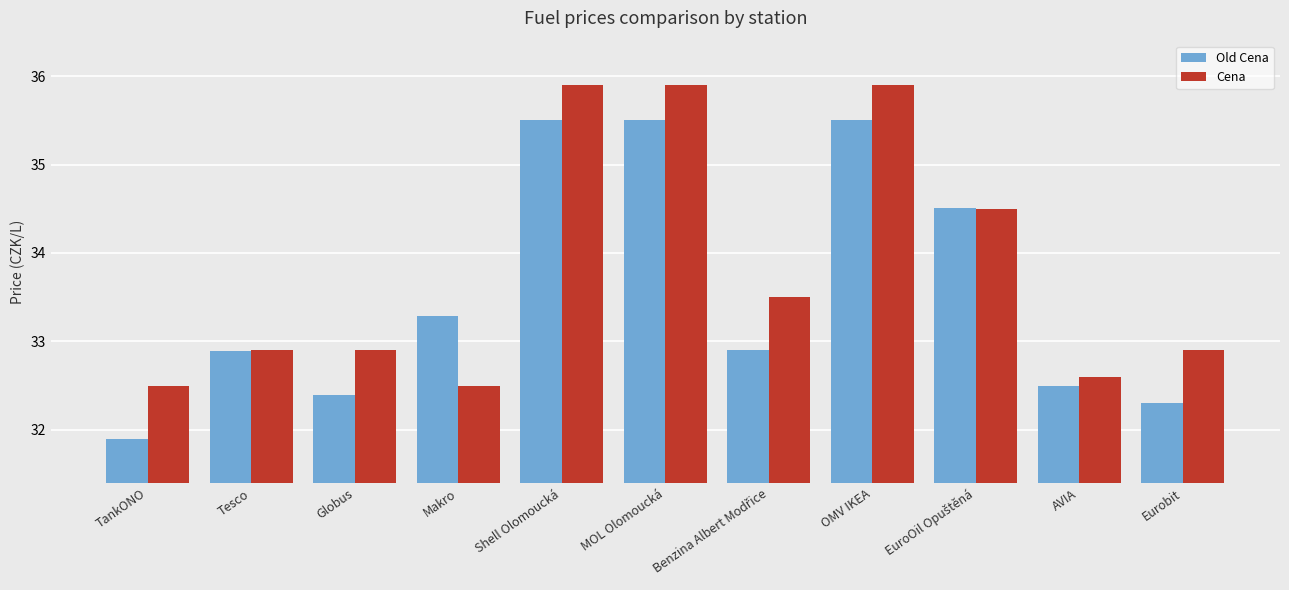

Are the bars horizontal?

No